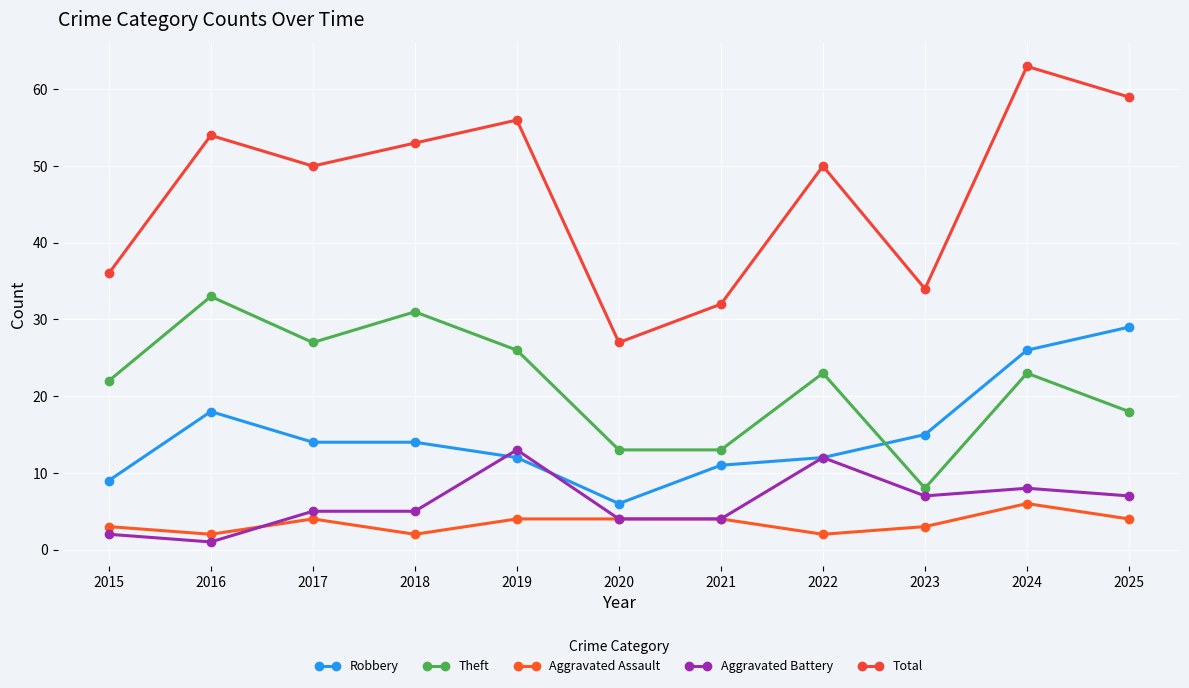

What is the sum of the Robbery values at 2018 and 2017?

28